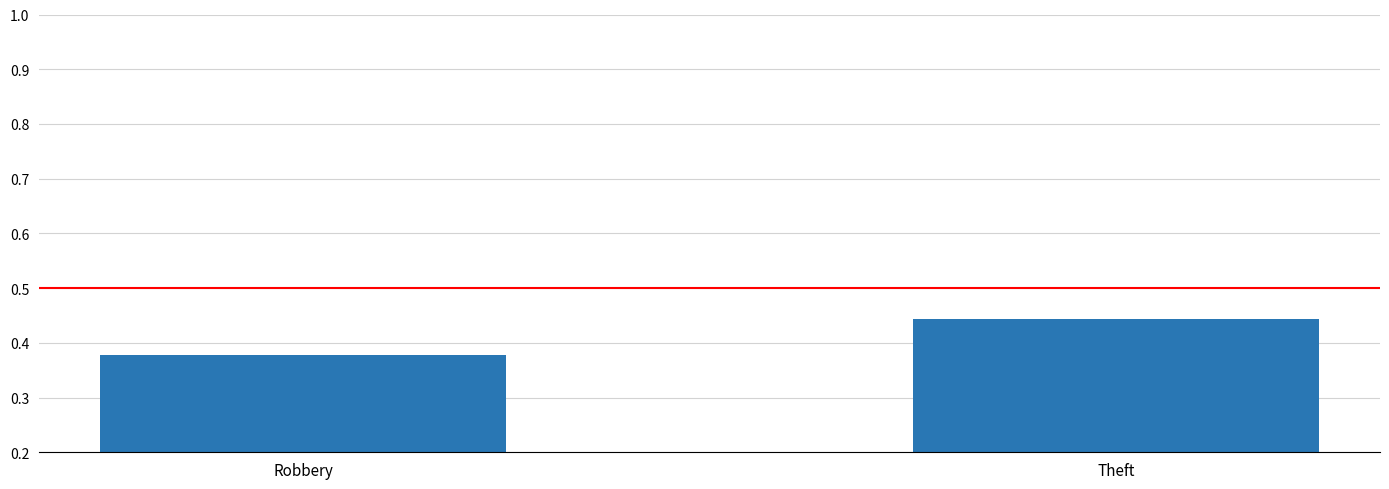

What is the sum of the values at Theft and Robbery?

0.8